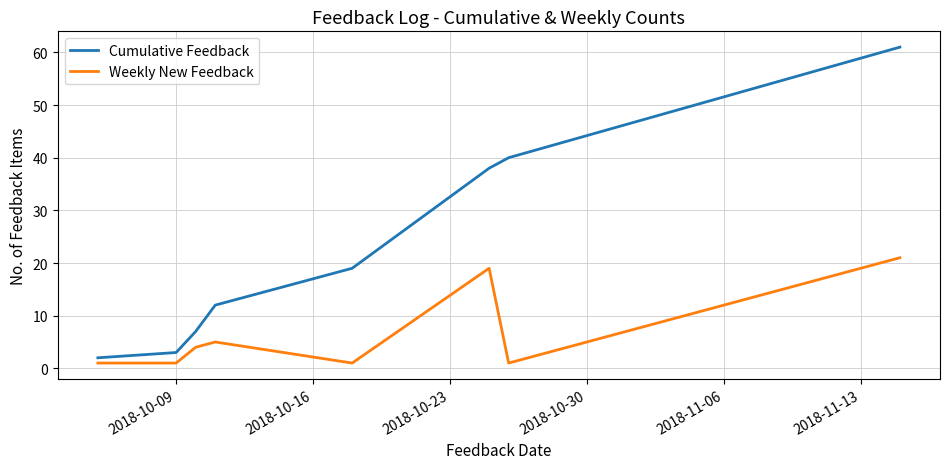

What is the difference between the maximum and second lowest values in the Cumulative Feedback series?

58